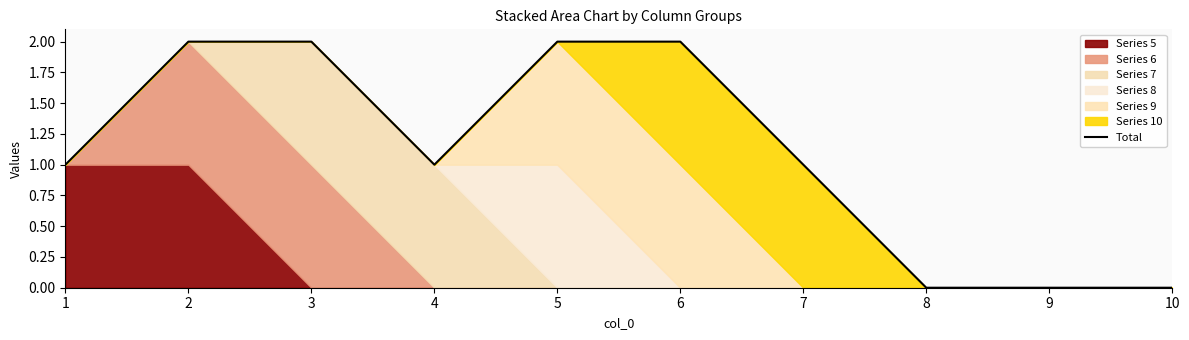

At which category does the chart reach its minimum across all series?

8